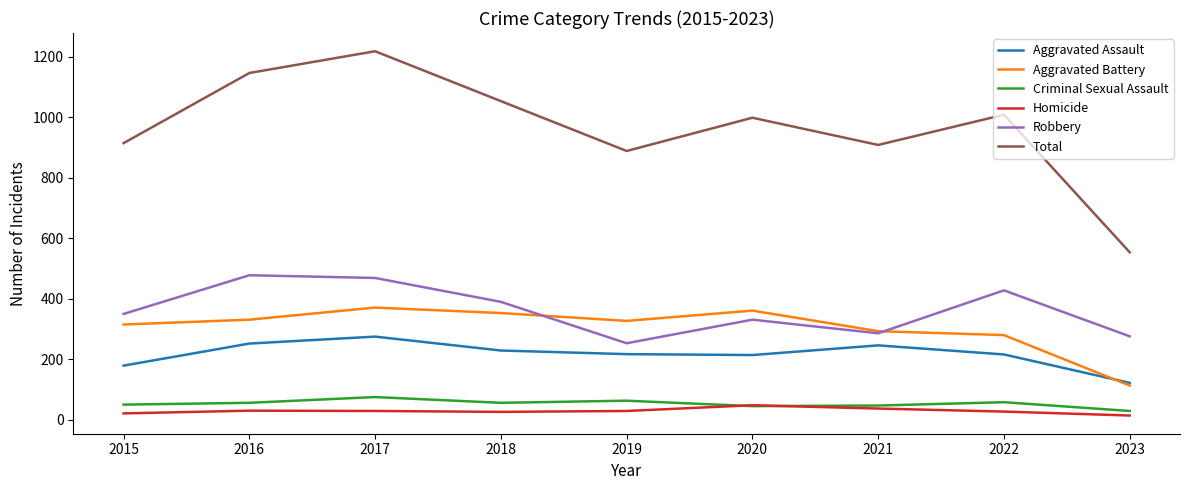

What is the highest value of the Criminal Sexual Assault series?

75